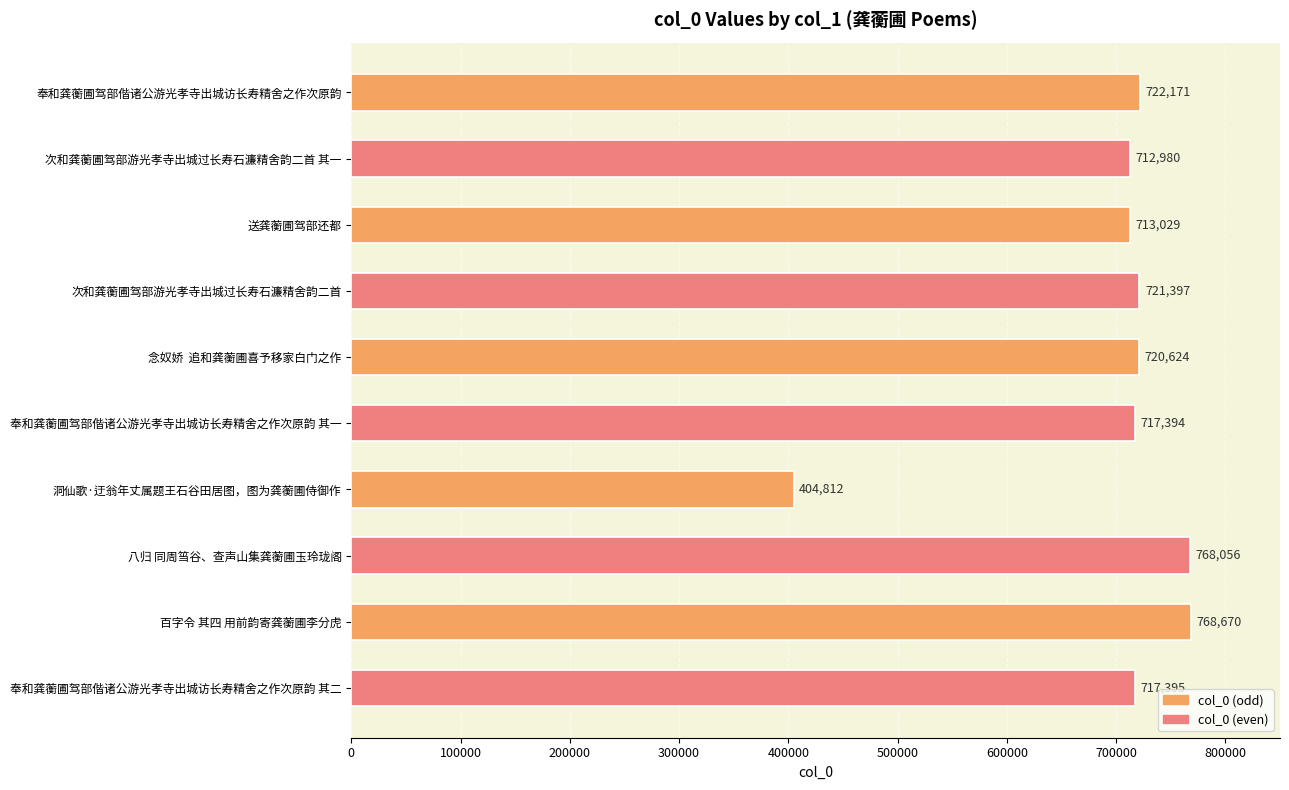

Reading bottom to top, what are all the values shown in this chart?

奉和龚蘅圃驾部偕诸公游光孝寺出城访长寿精舍之作次原韵 其二=717395	百字令 其四 用前韵寄龚蘅圃李分虎=768670	八归 同周筜谷、查声山集龚蘅圃玉玲珑阁=768056	洞仙歌·迂翁年丈属题王石谷田居图，图为龚蘅圃侍御作=404812	奉和龚蘅圃驾部偕诸公游光孝寺出城访长寿精舍之作次原韵 其一=717394	念奴娇  追和龚蘅圃喜予移家白门之作=720624	次和龚蘅圃驾部游光孝寺出城过长寿石濂精舍韵二首=721397	送龚蘅圃驾部还都=713029	次和龚蘅圃驾部游光孝寺出城过长寿石濂精舍韵二首 其一=712980	奉和龚蘅圃驾部偕诸公游光孝寺出城访长寿精舍之作次原韵=722171